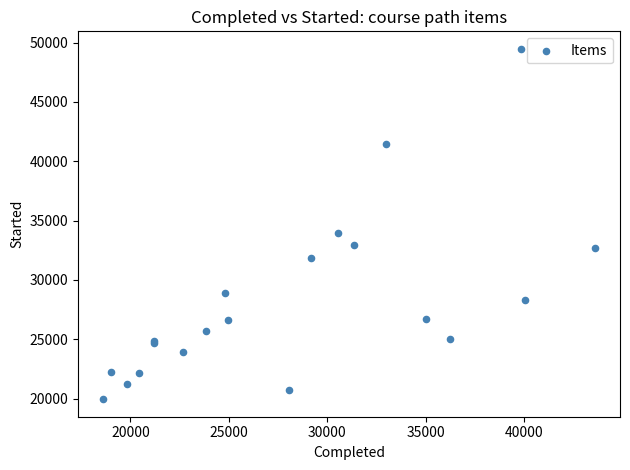

What Y value in the scatter plot is closest to 34713?

33981